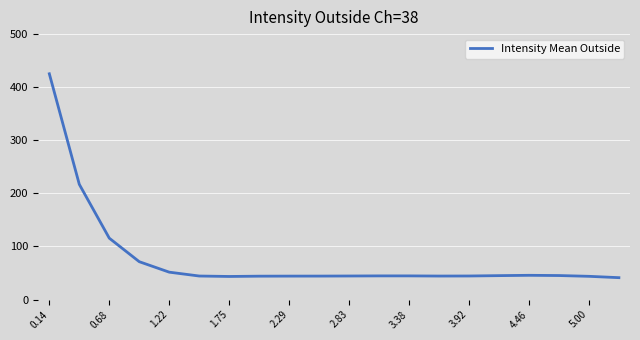

Does the chart display data point markers on the line(s)?

No